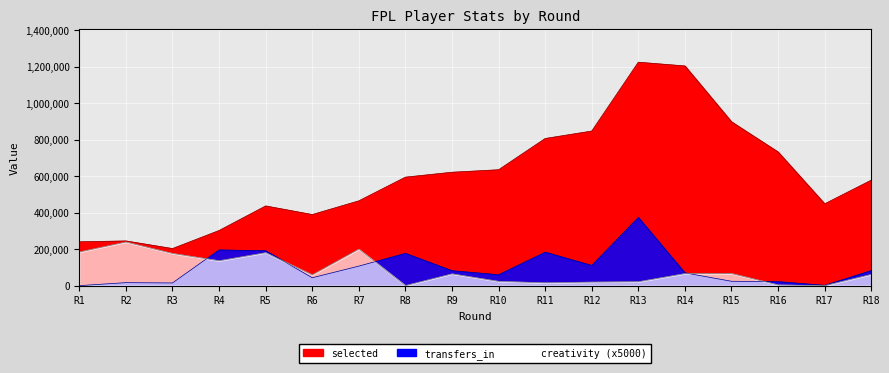

What is the approximate value of selected at R14, to the nearest 10?

1203890